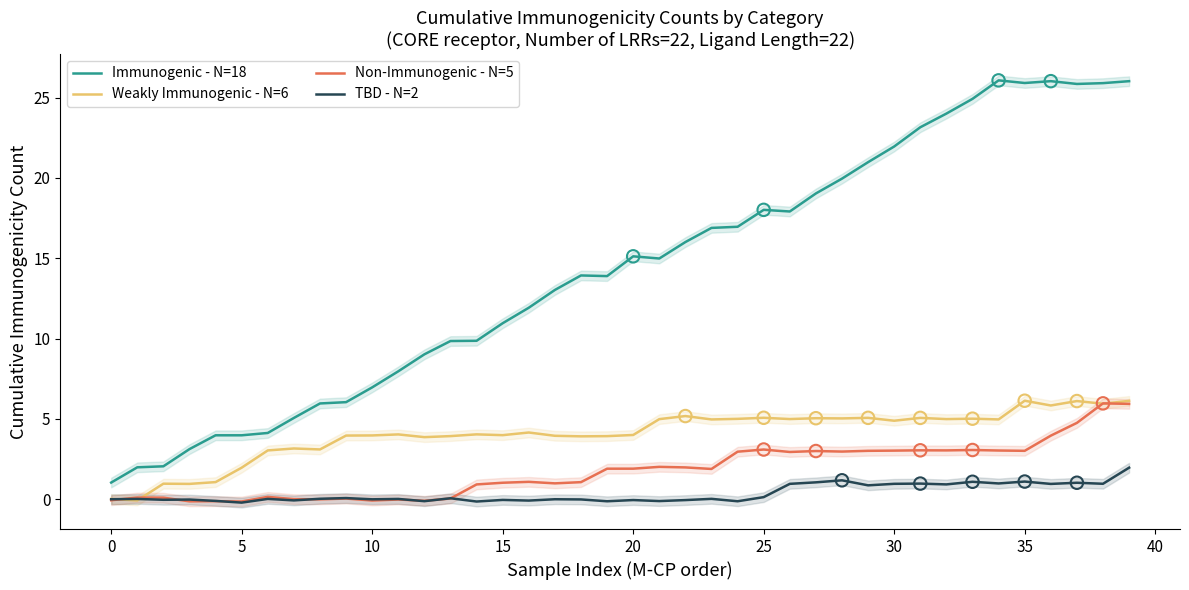

Which series has the largest Y range (max minus min)?

Immunogenic - N=18